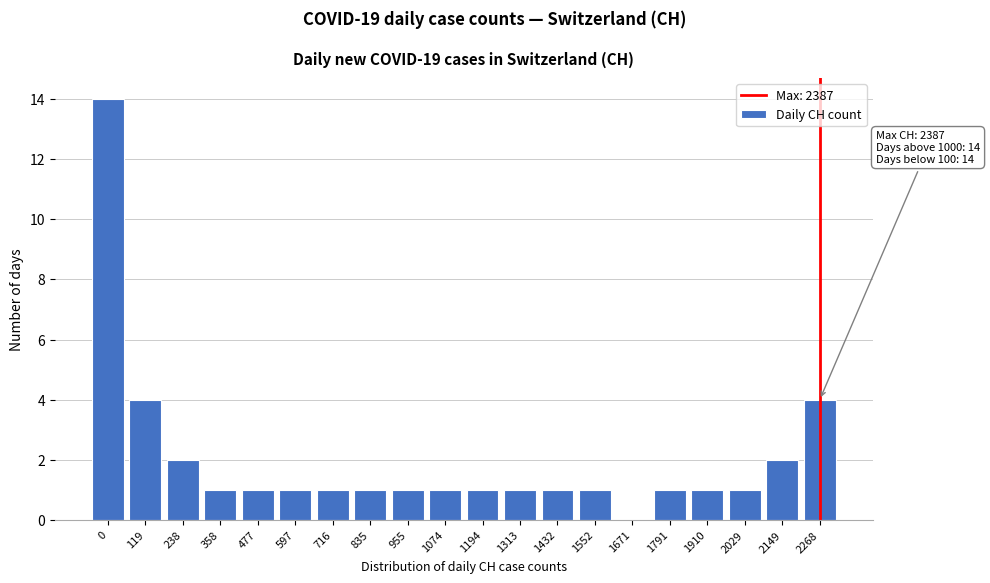

Reading left to right, list all the values displayed in this chart.

0=14	119=4	238=2	358=1	477=1	597=1	716=1	835=1	955=1	1074=1	1194=1	1313=1	1432=1	1552=1	1671=0	1791=1	1910=1	2029=1	2149=2	2268=4